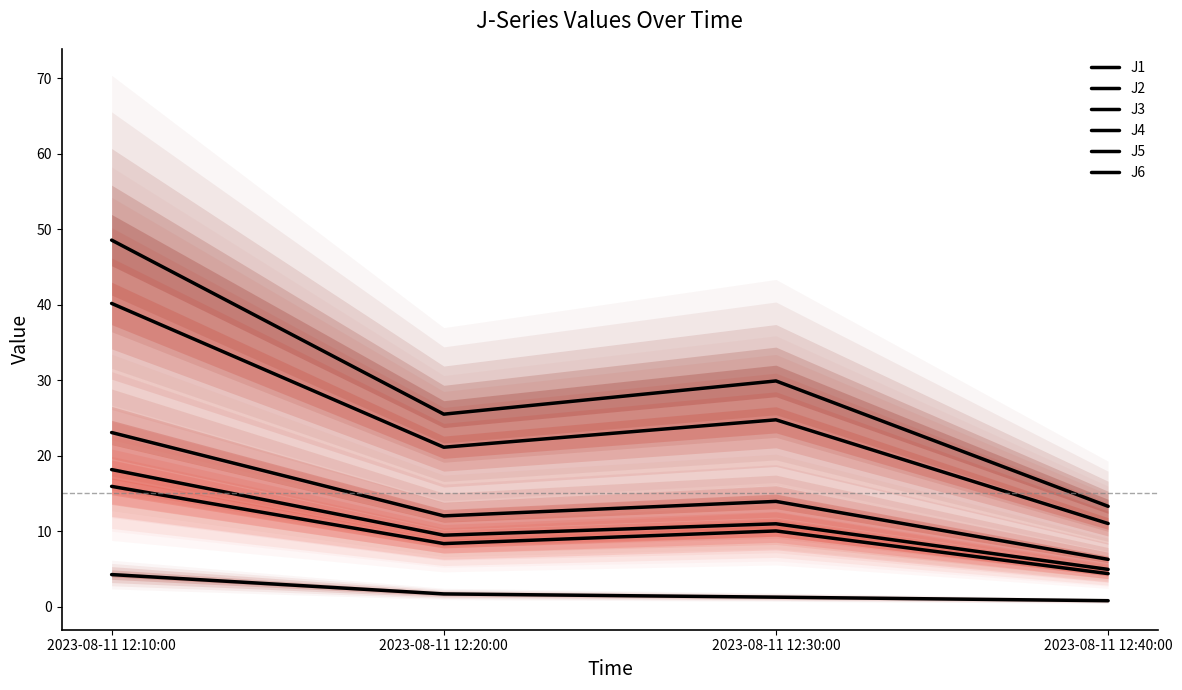

True or false: J4 and J5 intersect in this chart.

False